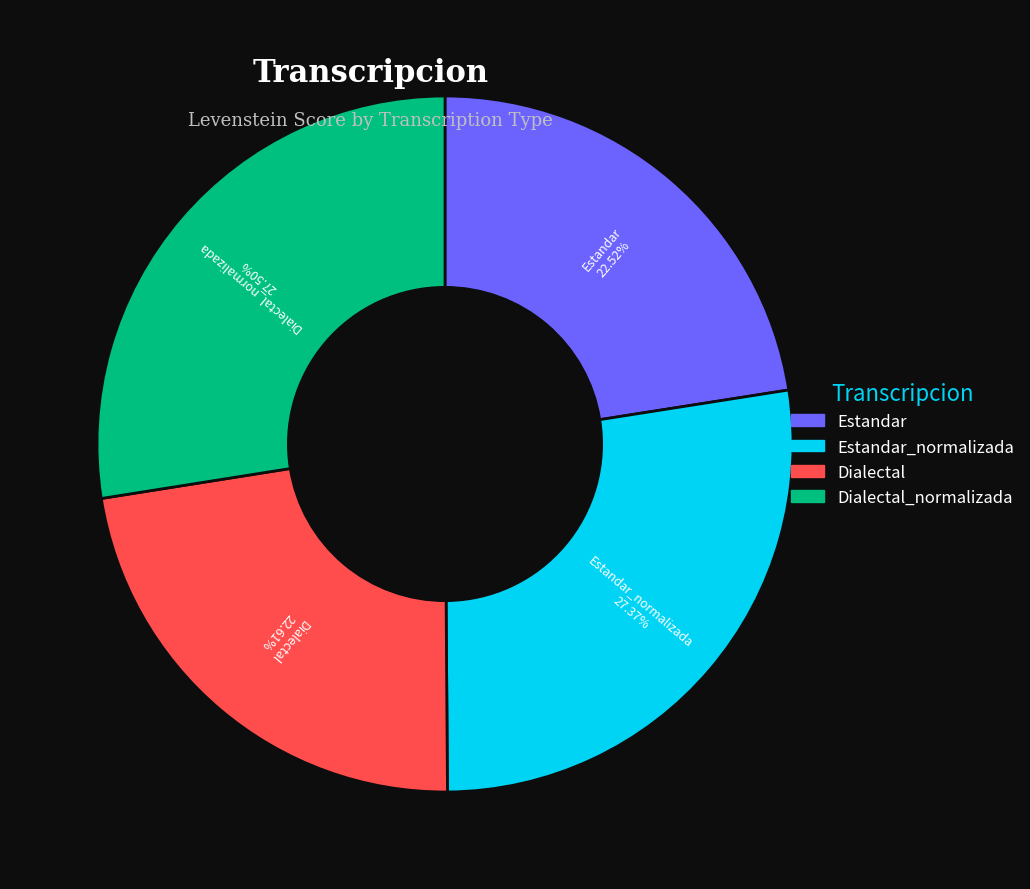

Is there a majority slice in this chart?

No